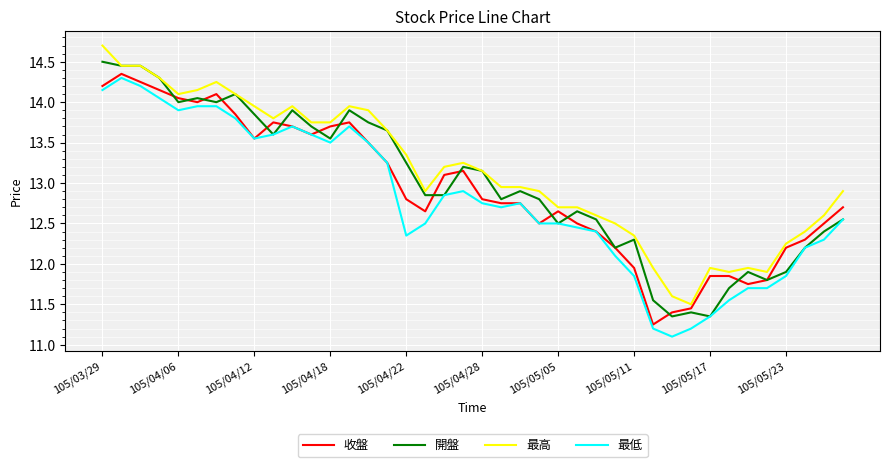

How many lines are shown in the chart?

4